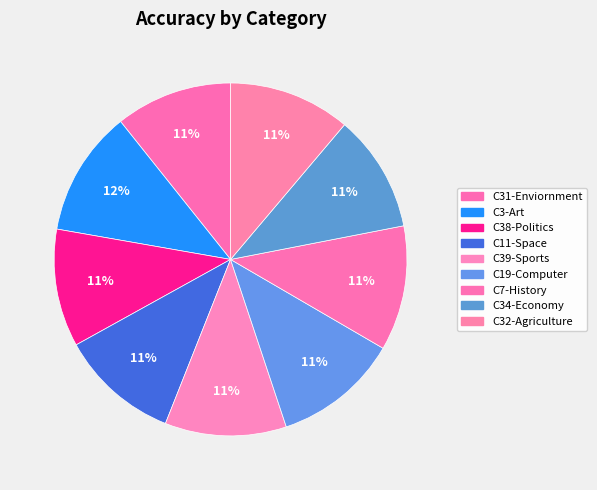

Does C3-Art account for over 50% of the chart?

No